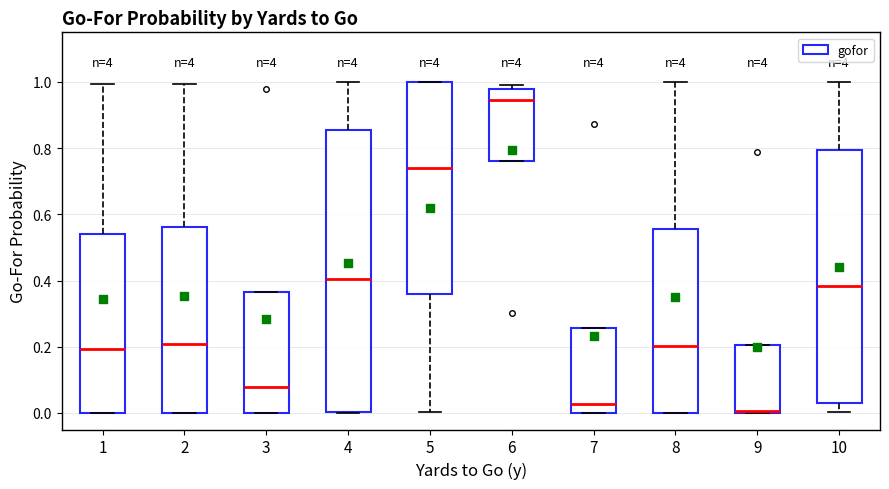

Where is the lower edge of the box at x = 4 on the y-axis? The values are not printed on the chart, so give them approximately, as read against the axis.

0.00